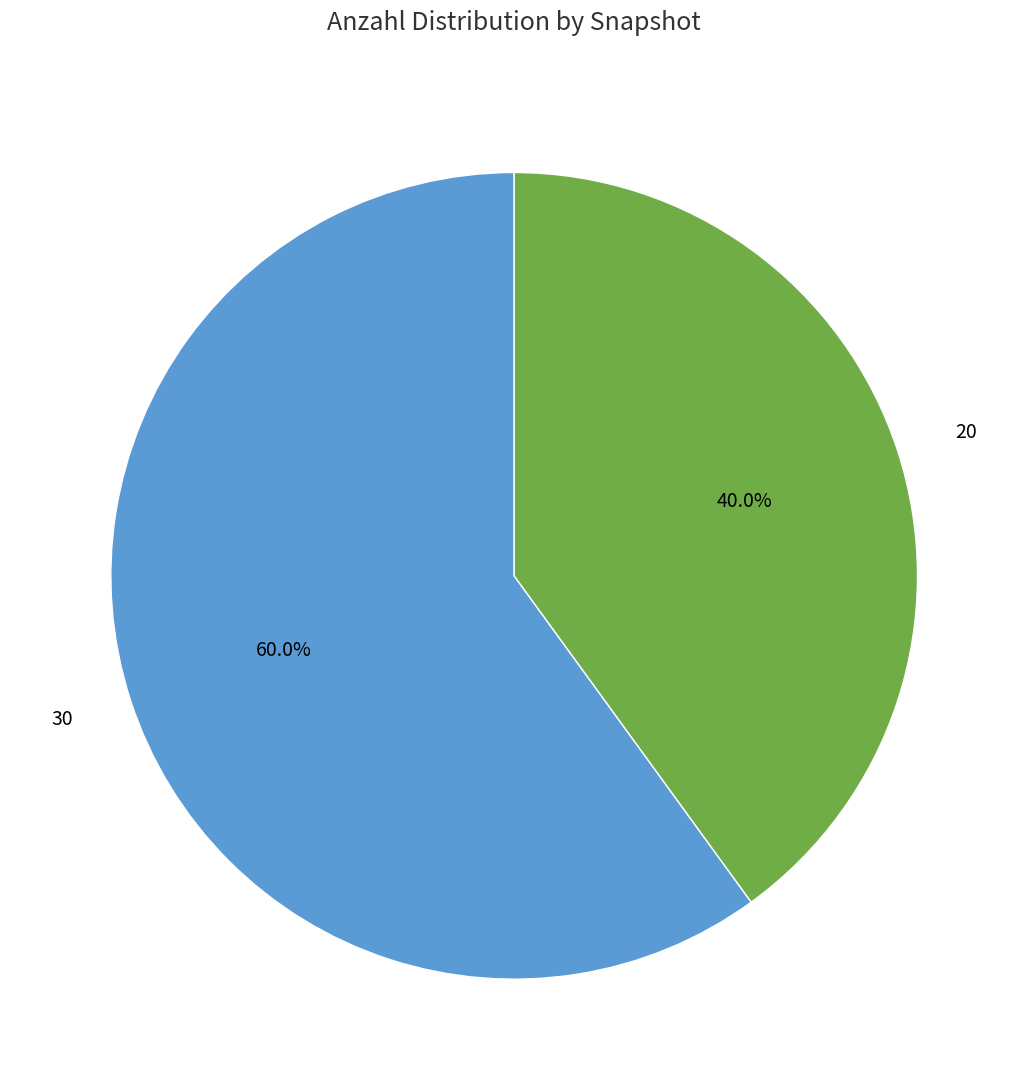

How many segments does this pie chart have?

2